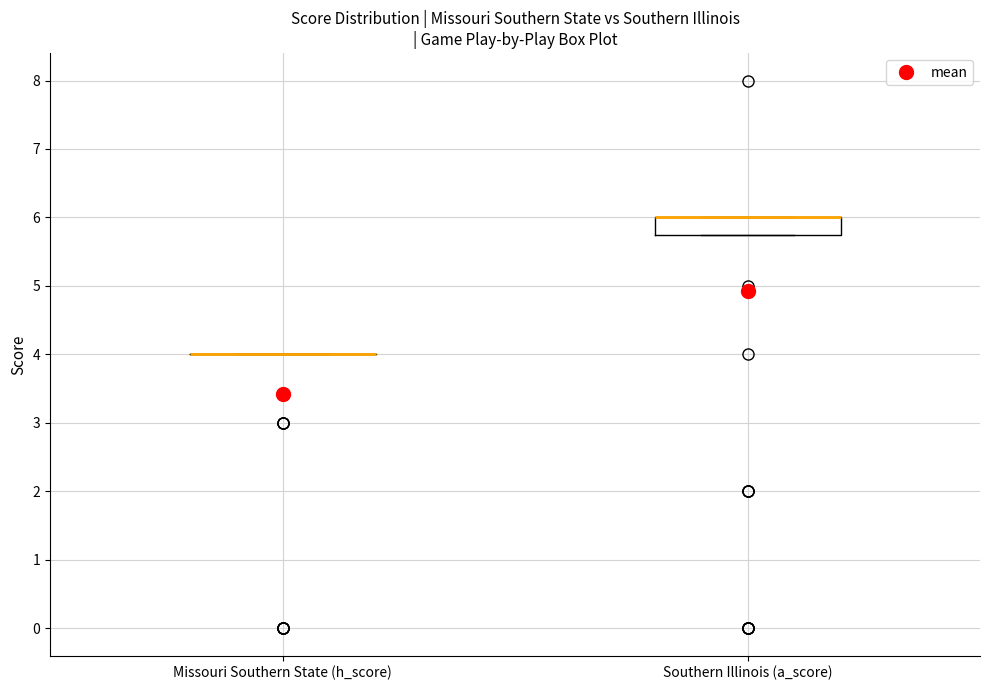

Which box is the tallest, from its lower edge to its upper edge?

Southern Illinois (a_score)